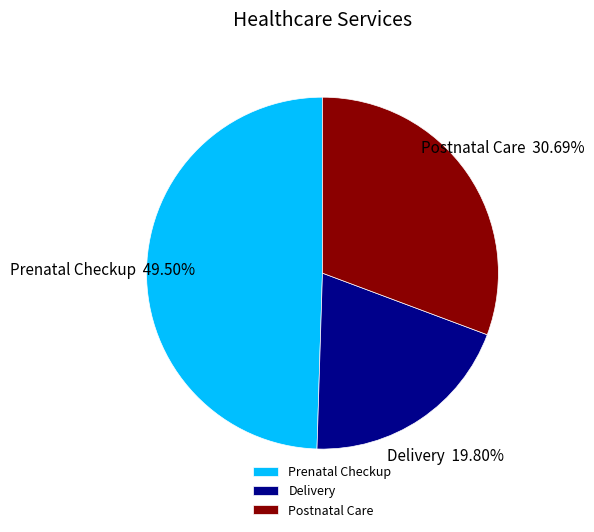

What is the total percentage of Prenatal Checkup and Postnatal Care?

80.2%